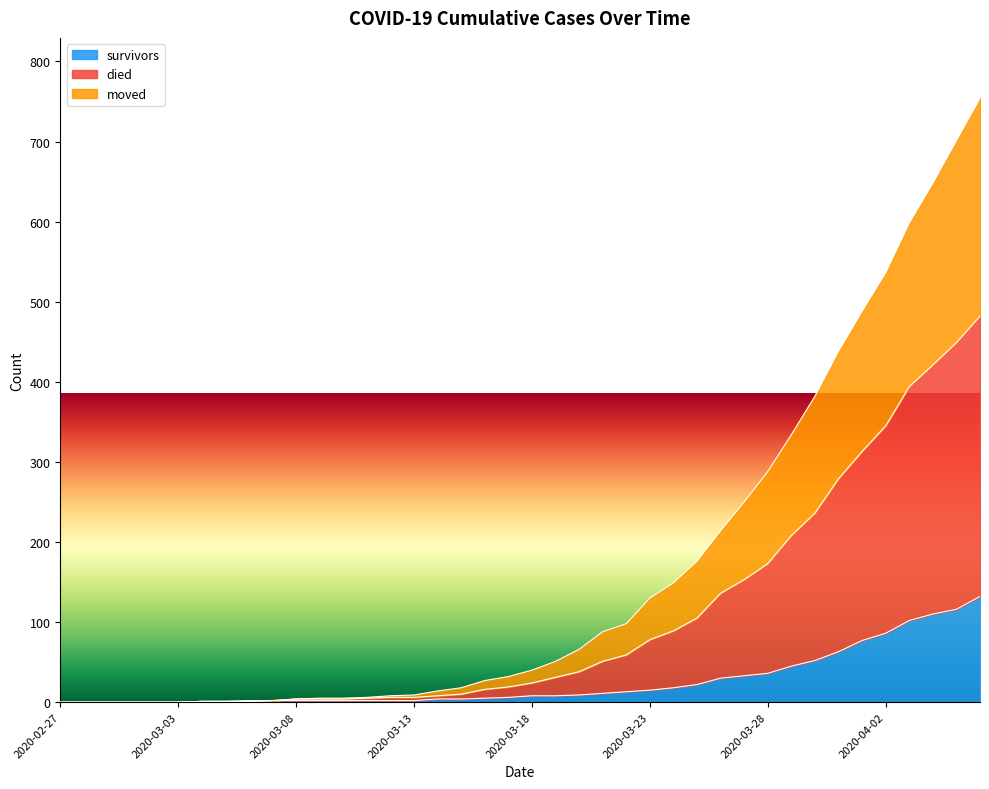

Count the number of categories in the chart.

40